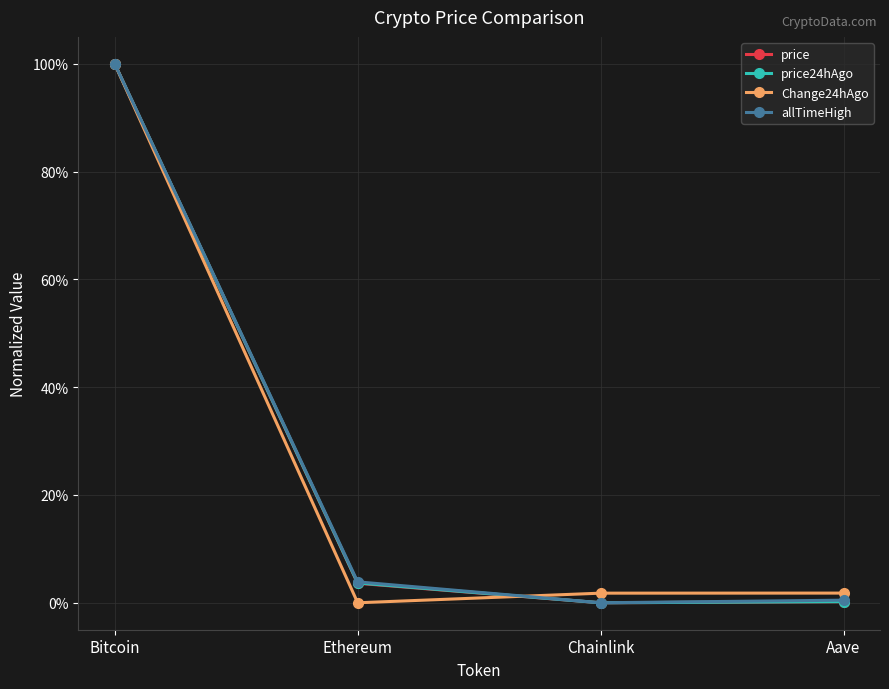

List the labels in order of price value, smallest first.

Chainlink, Aave, Ethereum, Bitcoin